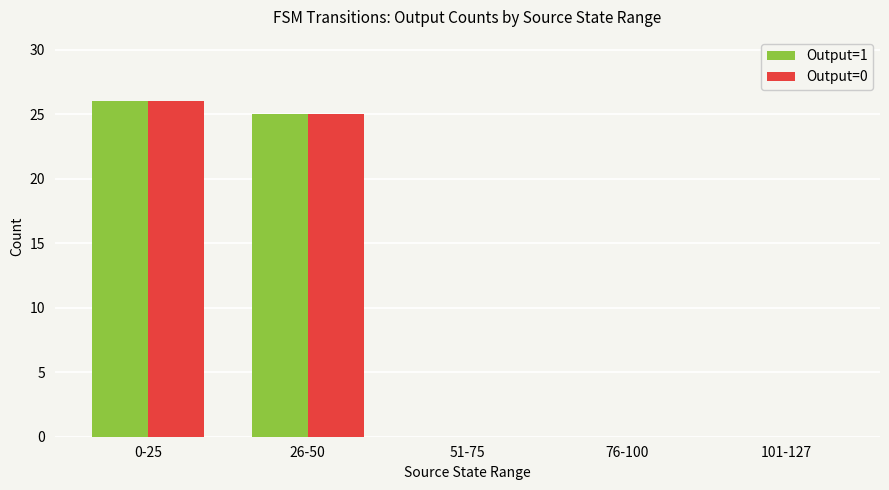

Reading left to right, what are all the values shown in this chart?

Output=1: 0-25=26	26-50=25	51-75=0	76-100=0	101-127=0
Output=0: 0-25=26	26-50=25	51-75=0	76-100=0	101-127=0